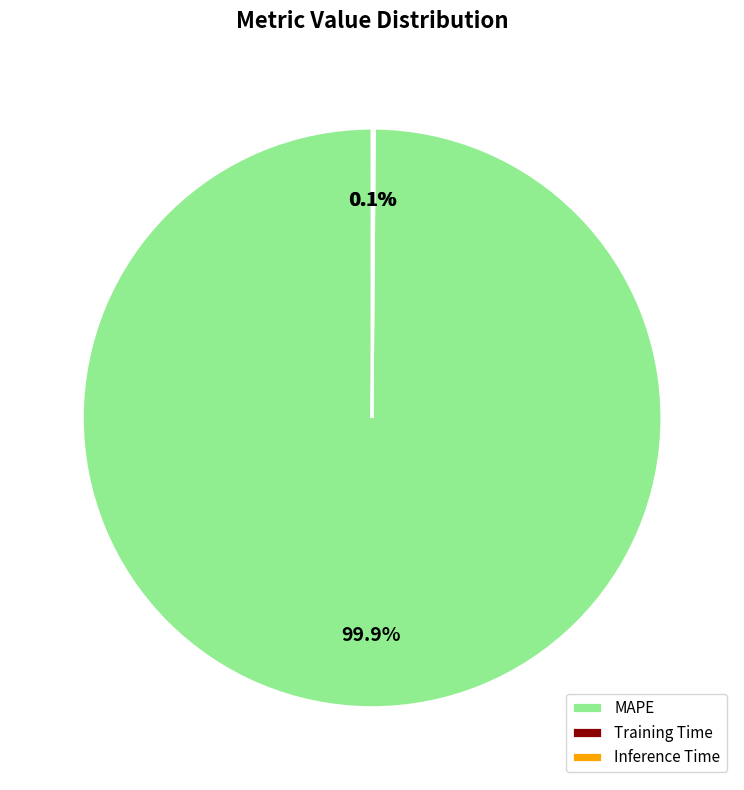

What is the largest slice in the pie chart?

MAPE